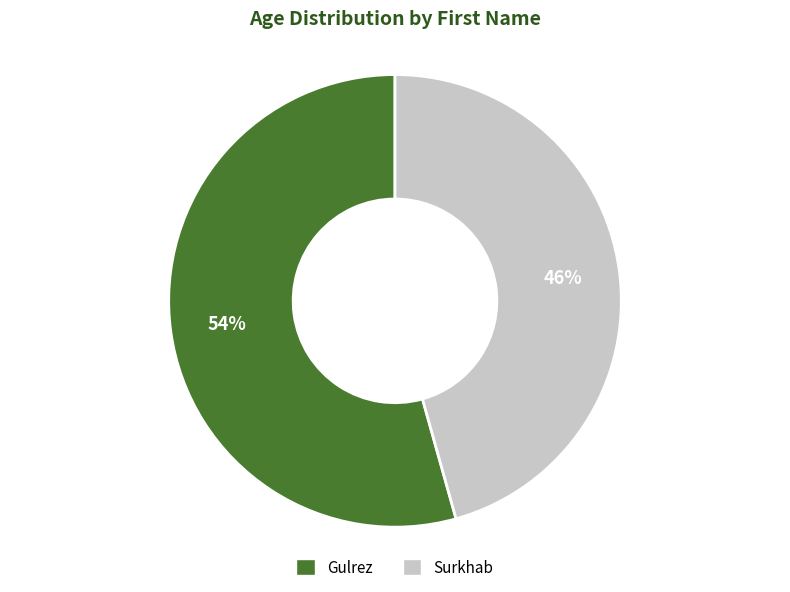

Which has a higher value, Surkhab or Gulrez?

Gulrez